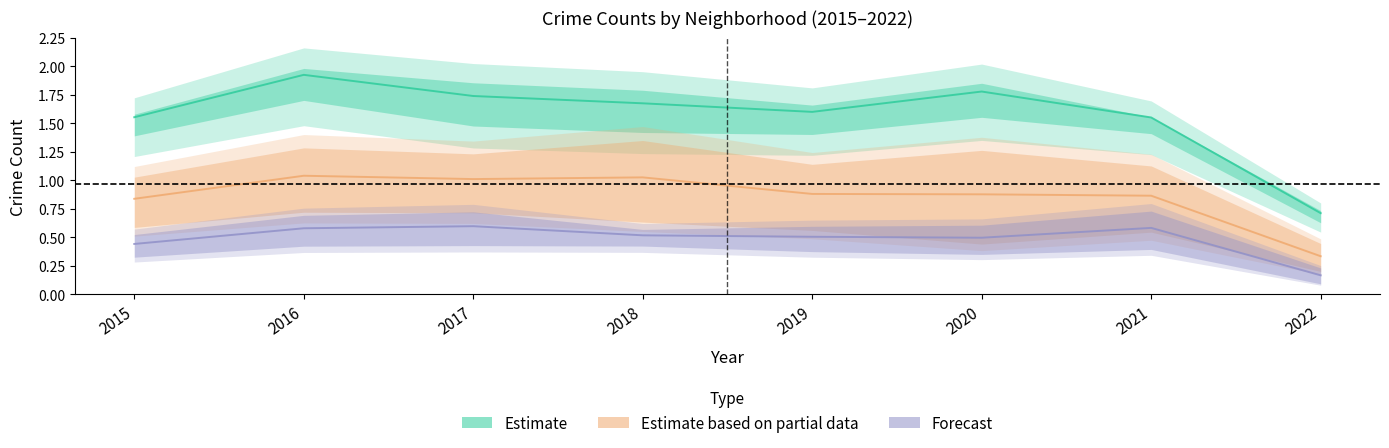

Which has a higher value, 2015 or 2020?

2020